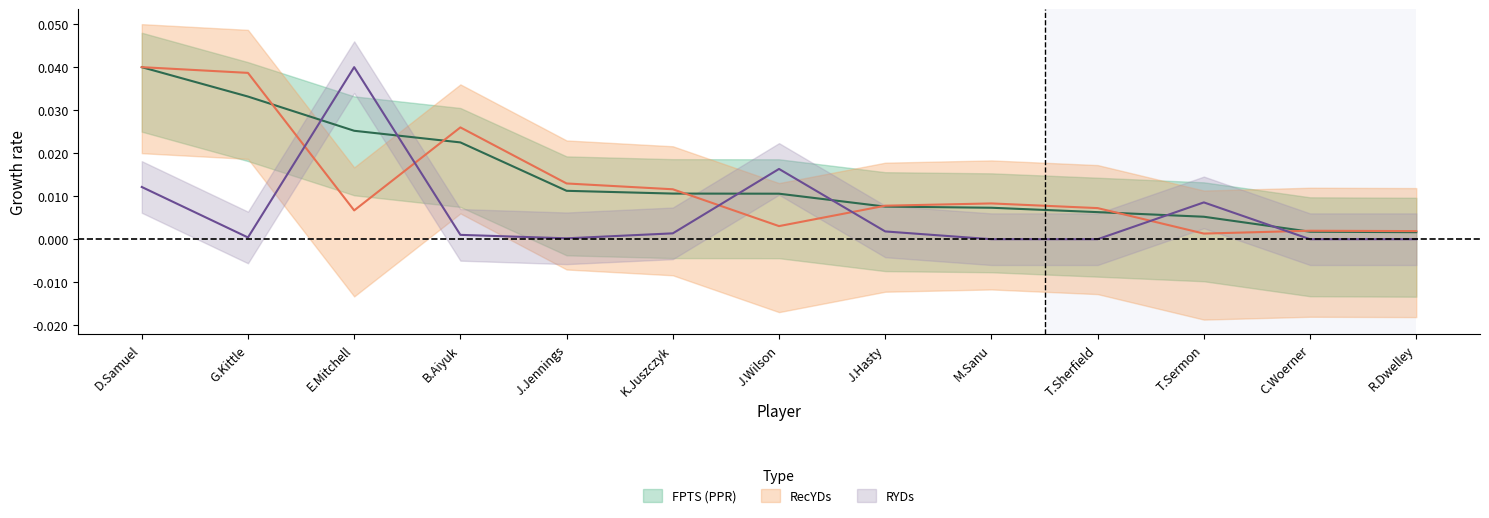

Which series has the largest range (max minus min)?

RYDs